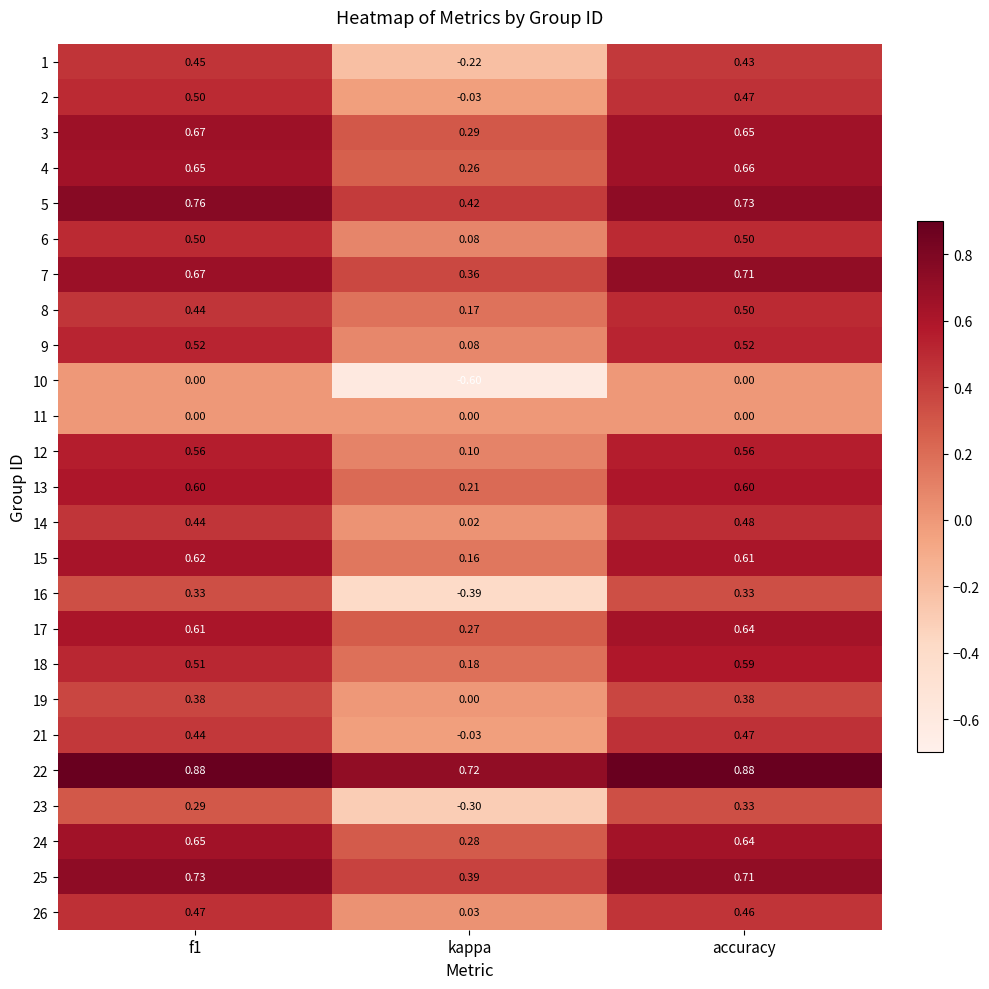

At which category is the sum across all series the highest?

accuracy